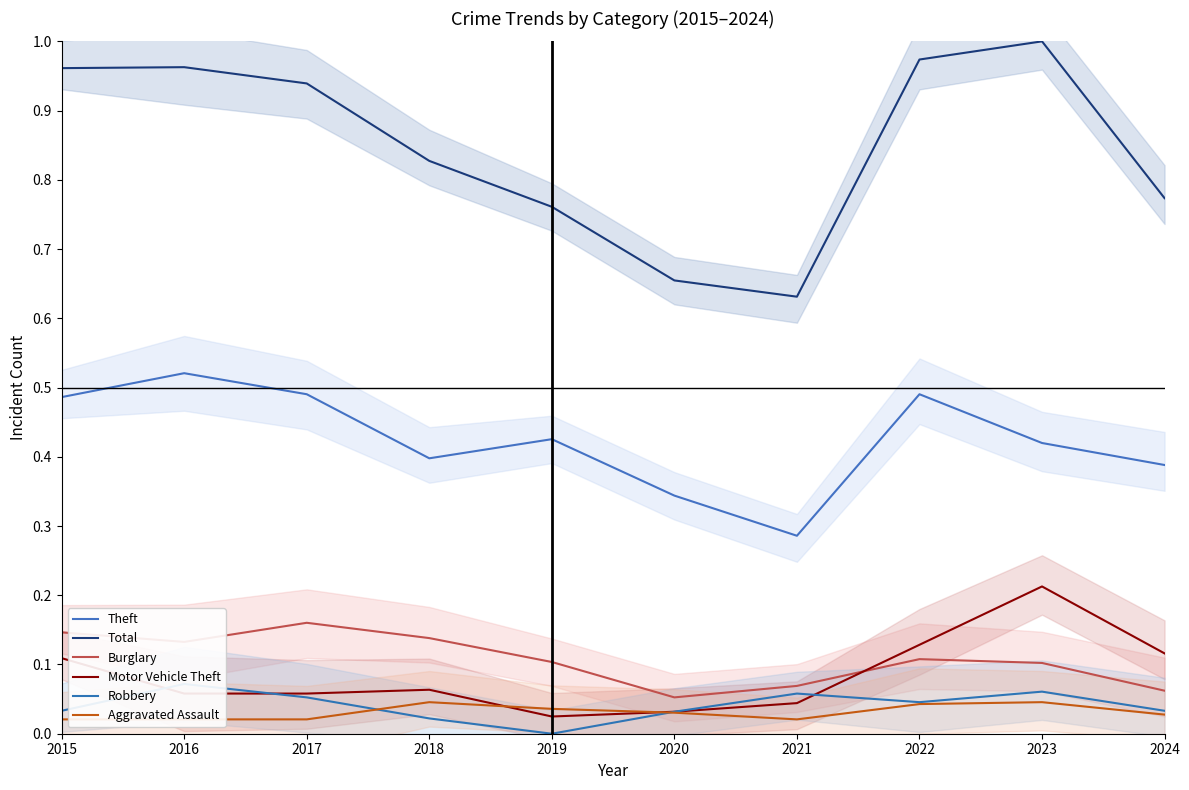

In Burglary, how many points are higher than both neighbors (excluding endpoints)?

2